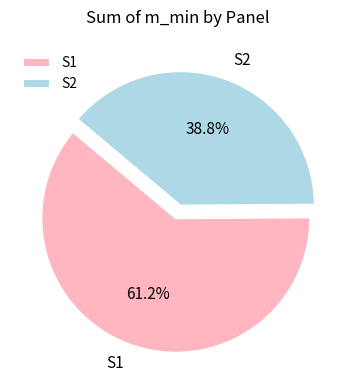

What is the ratio of the value at S1 to the value at S2?

1.6